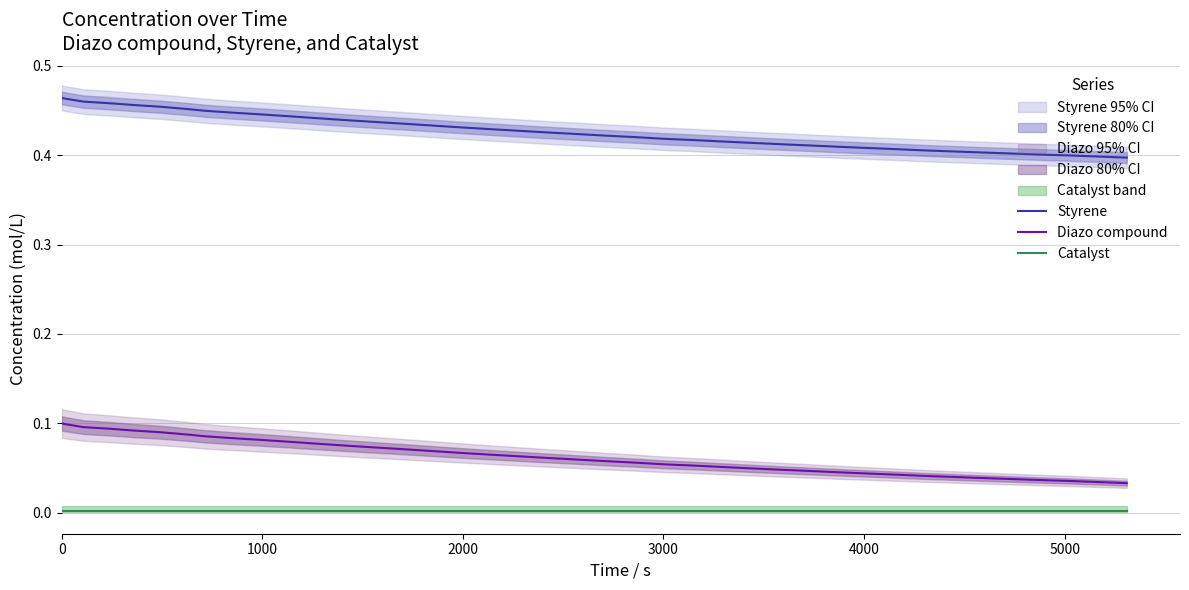

True or false: Catalyst and Diazo compound cross at least once.

False